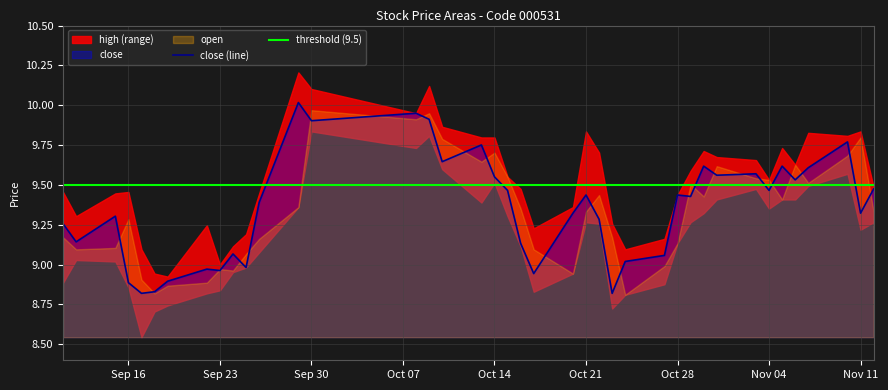

True or false: close (line) has a value of 4.1 at Sep 23.

False